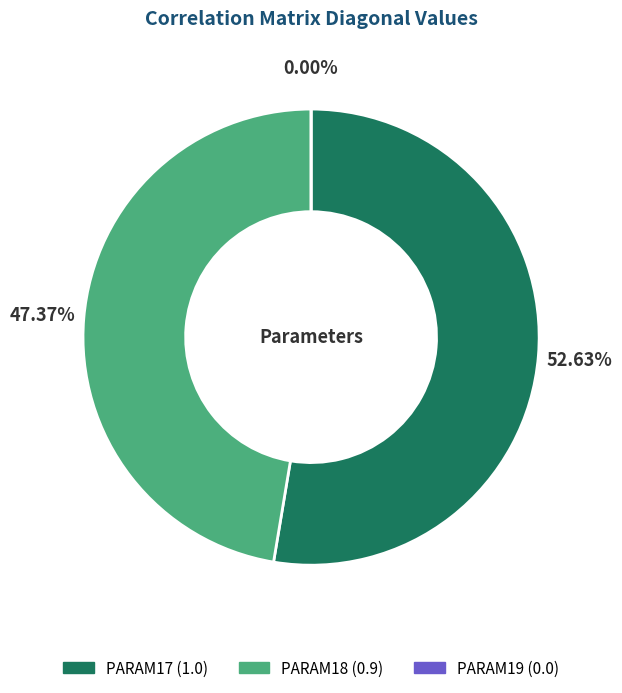

Is it true that PARAM19 is 0% of the pie?

True